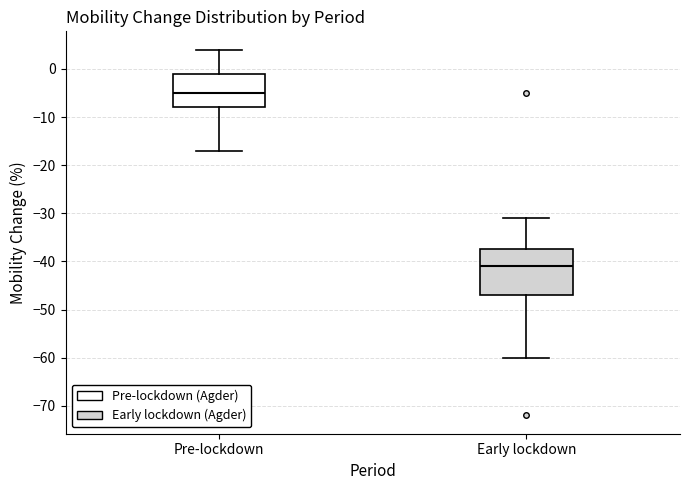

Which box has the highest median line?

Pre-lockdown